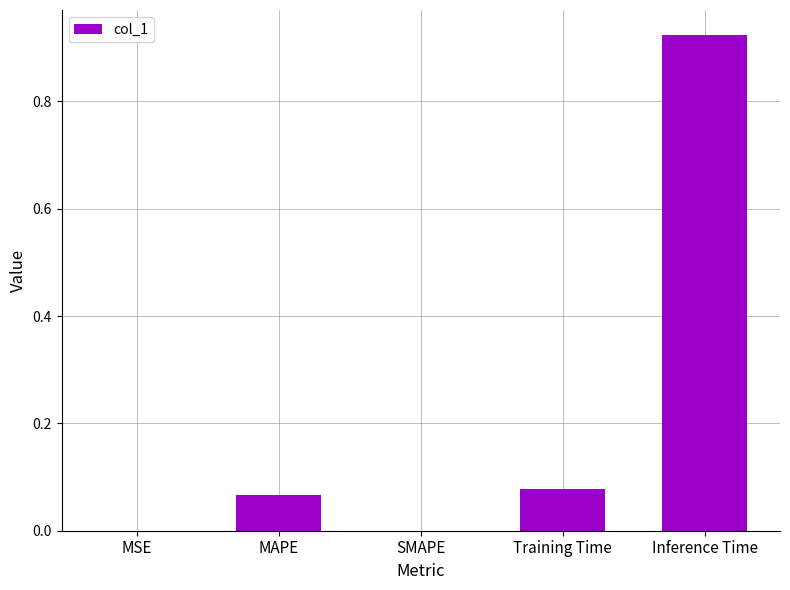

At which category does the chart reach its peak across all series?

Inference Time